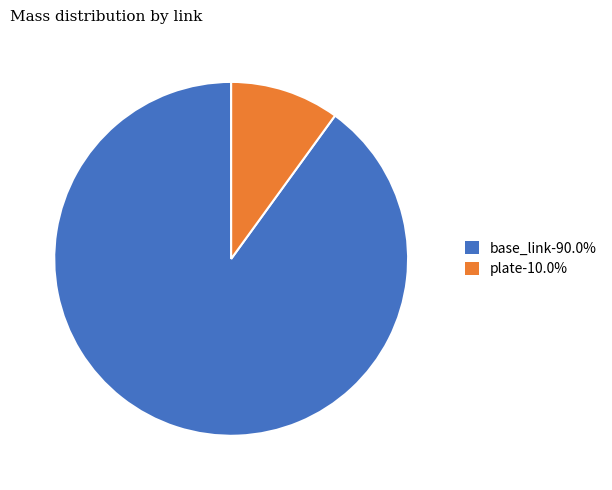

Rank the categories by value from lowest to highest.

plate, base_link